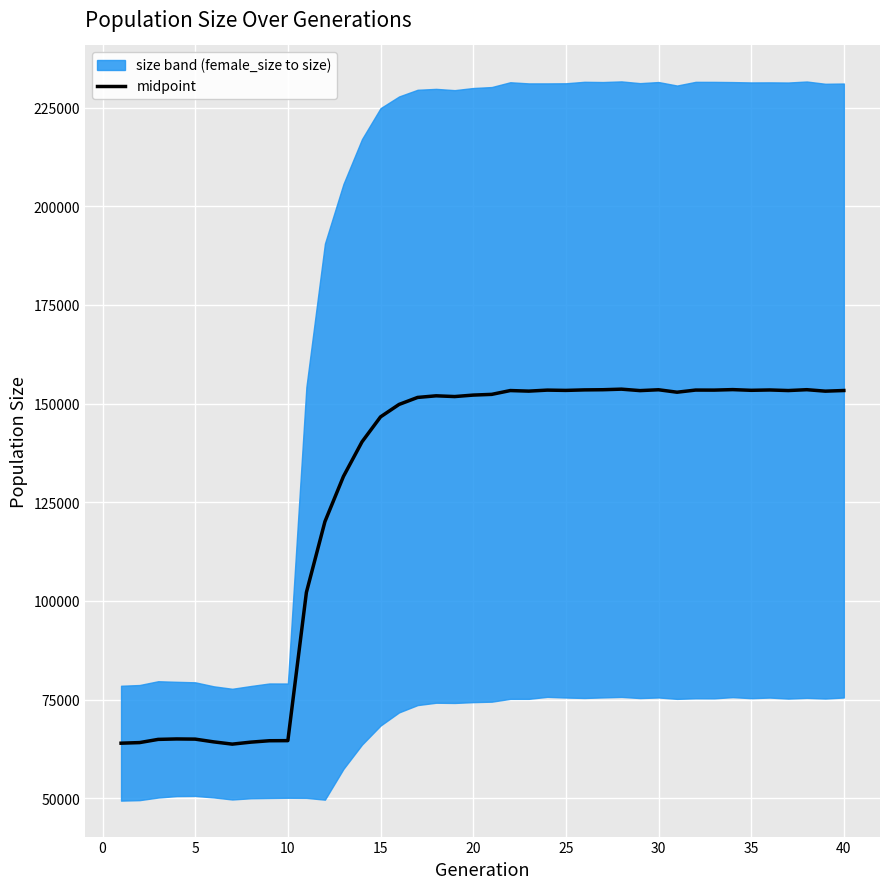

What is the minimum value for midpoint?

63695.5